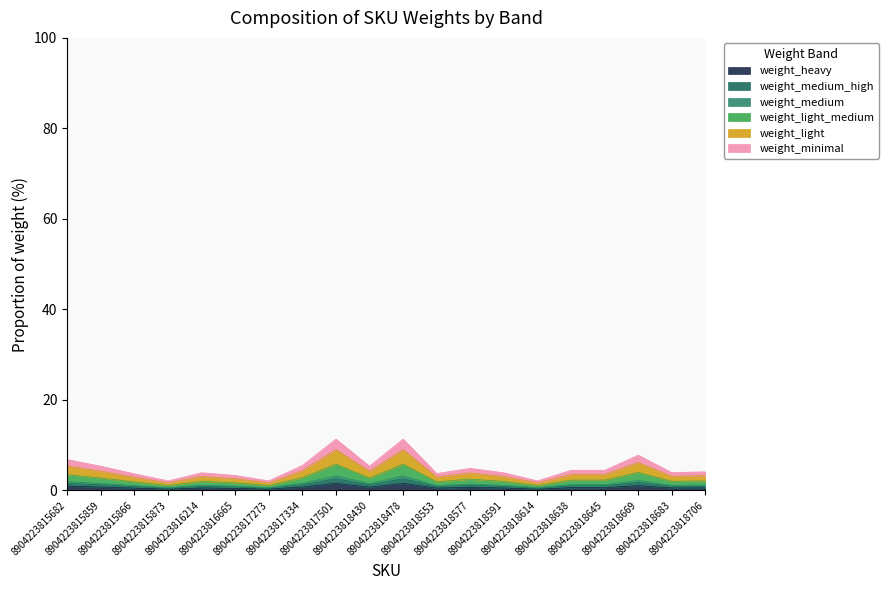

How many lines are shown in the chart?

6